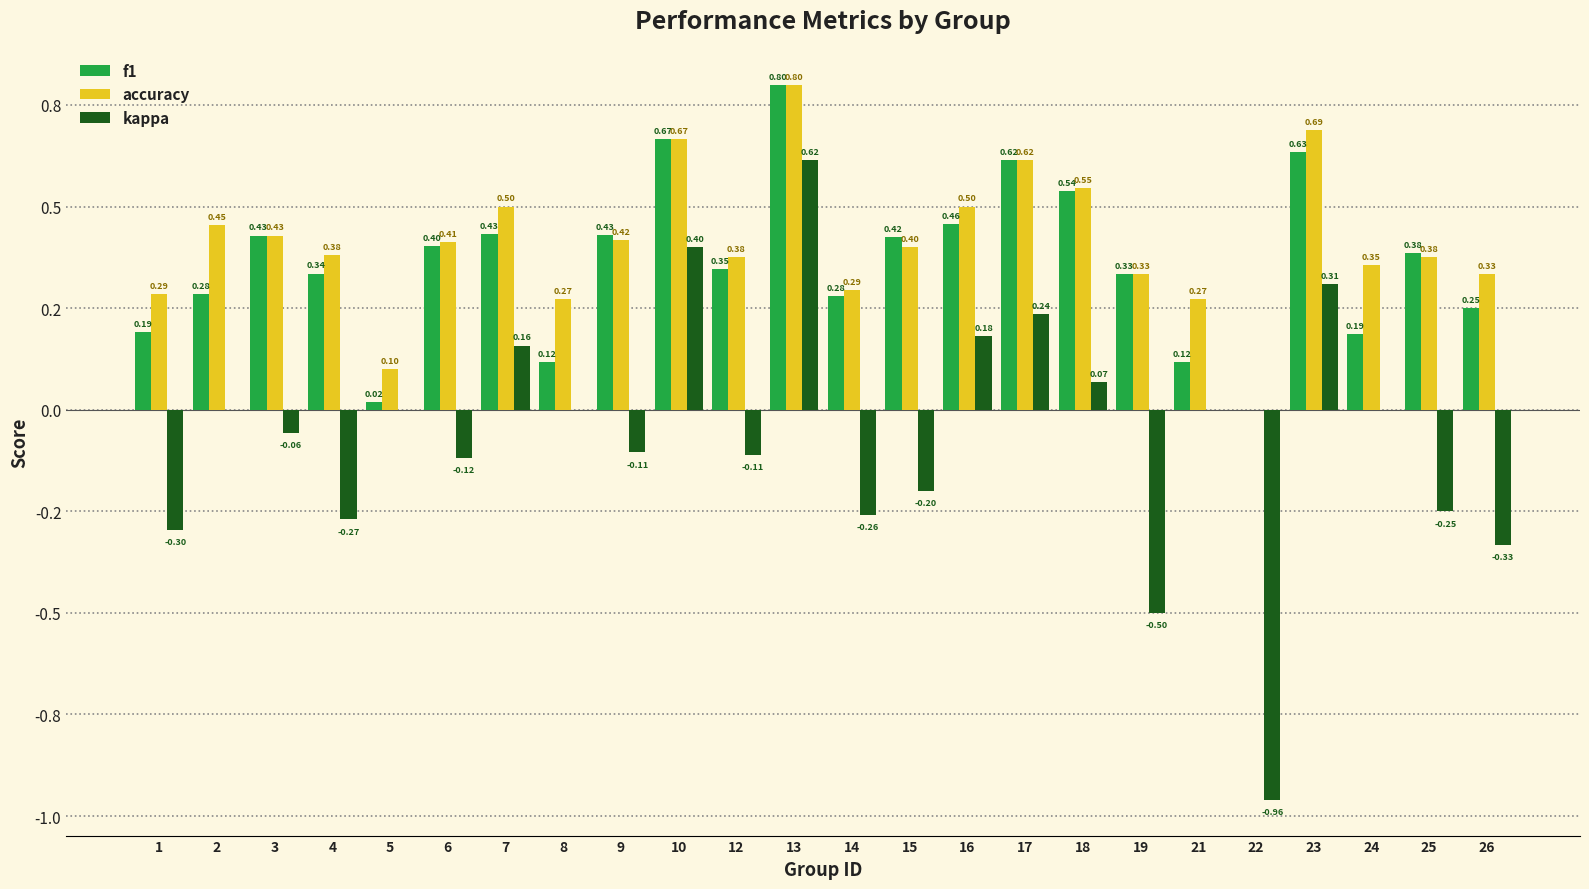

What value does the accuracy series have at 26?

0.3